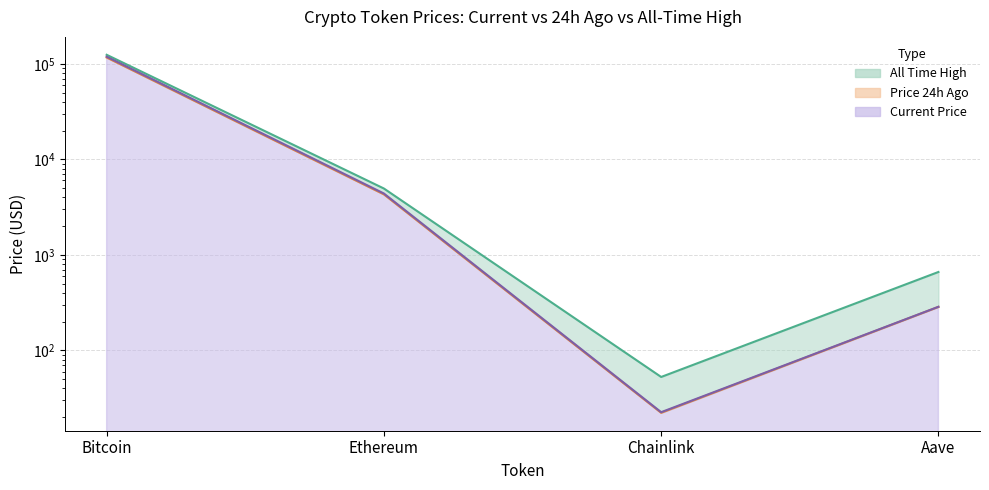

Is it true that price equals 35.6 at Chainlink?

False